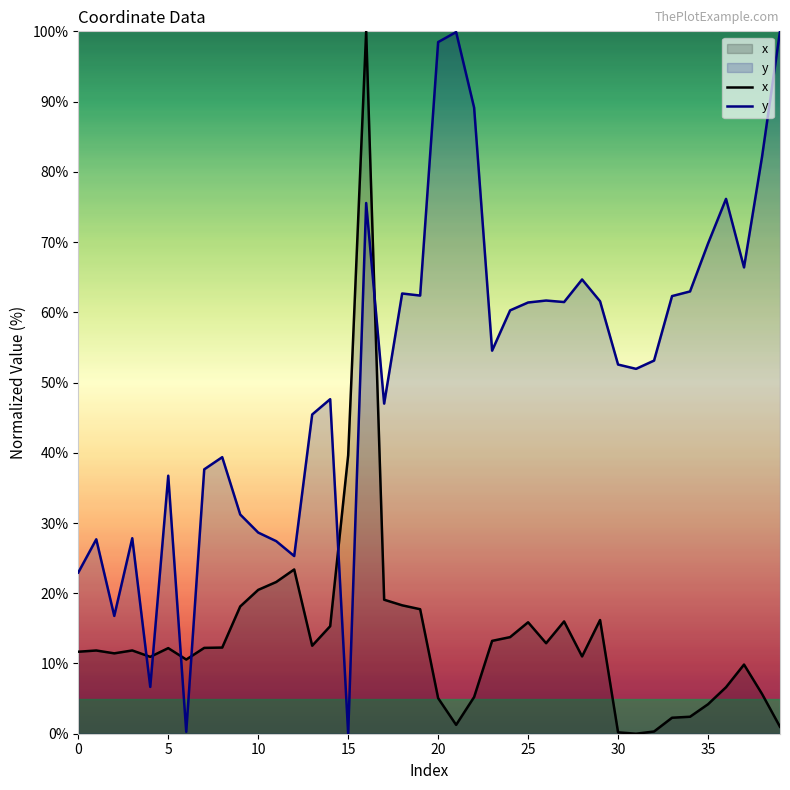

After their last crossing, which series has the higher values: x or y?

y